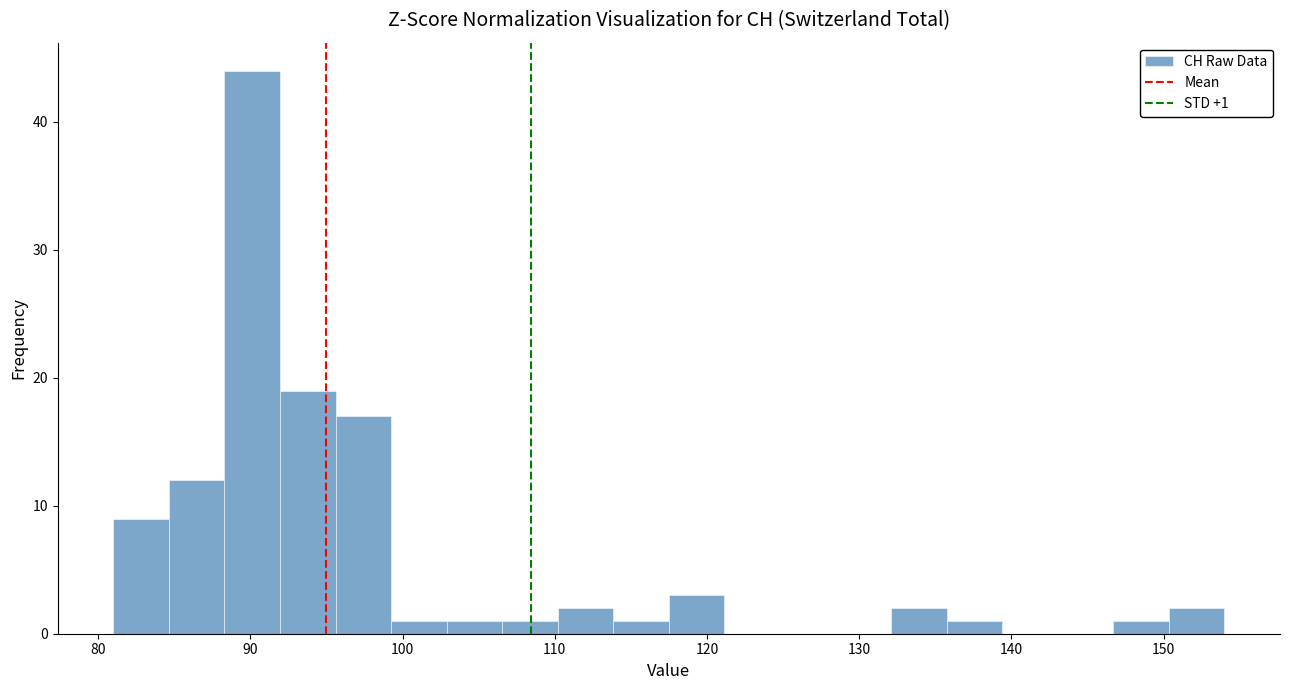

Around what value on the x-axis is the tallest bar? Give the approximate position of its centre, as read against the axis.

90